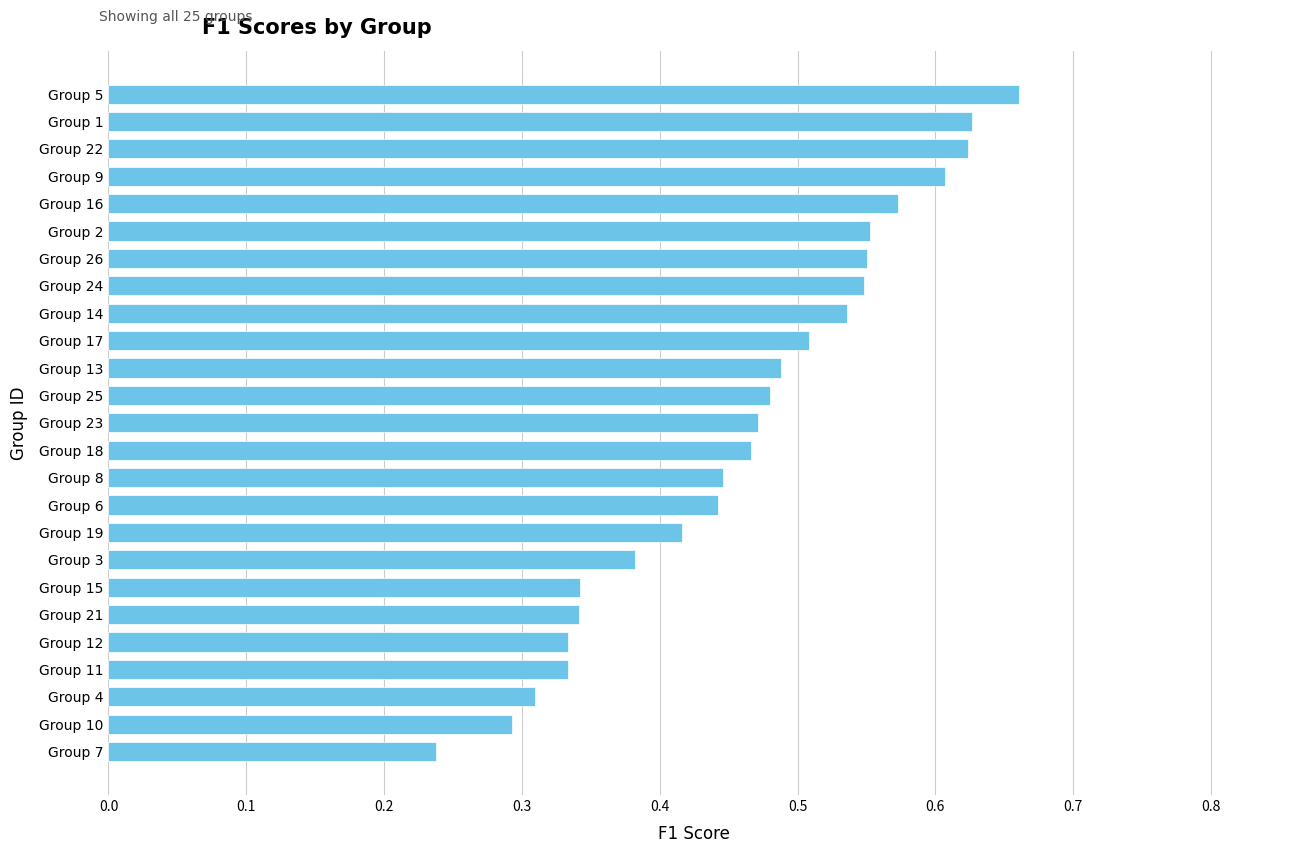

Count the number of categories in the chart.

25